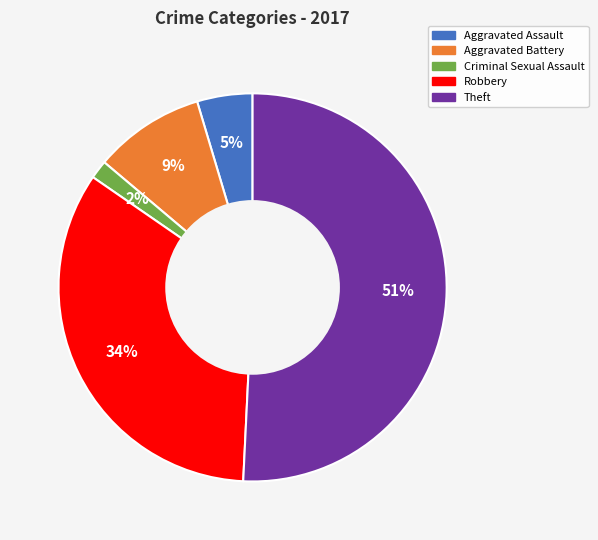

Rank the categories by value from lowest to highest.

Criminal Sexual Assault, Aggravated Assault, Aggravated Battery, Robbery, Theft